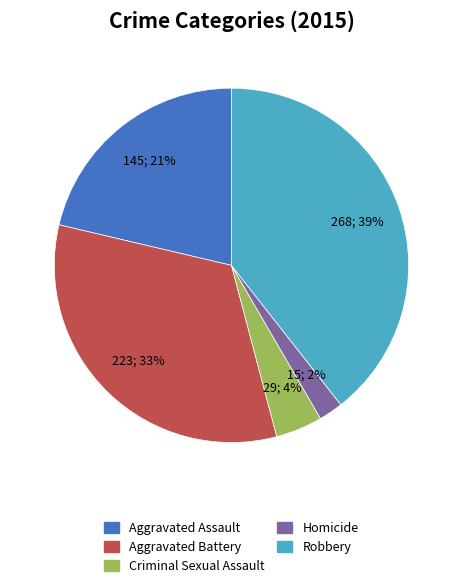

Does Robbery account for over 50% of the chart?

No